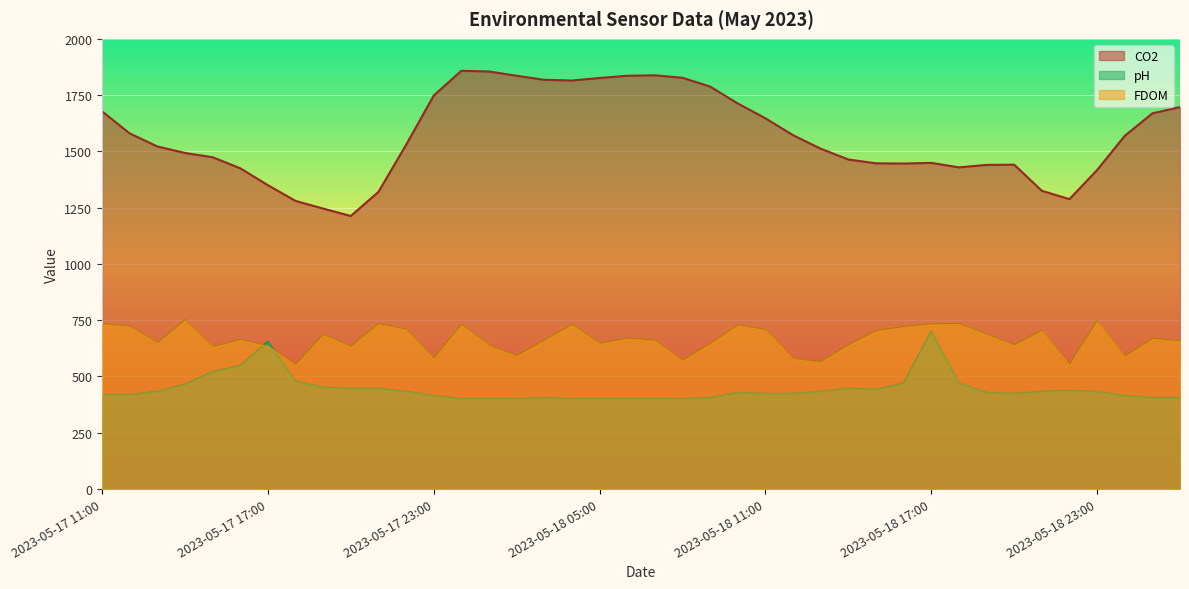

How many data points in CO2 are less than 1529?

20